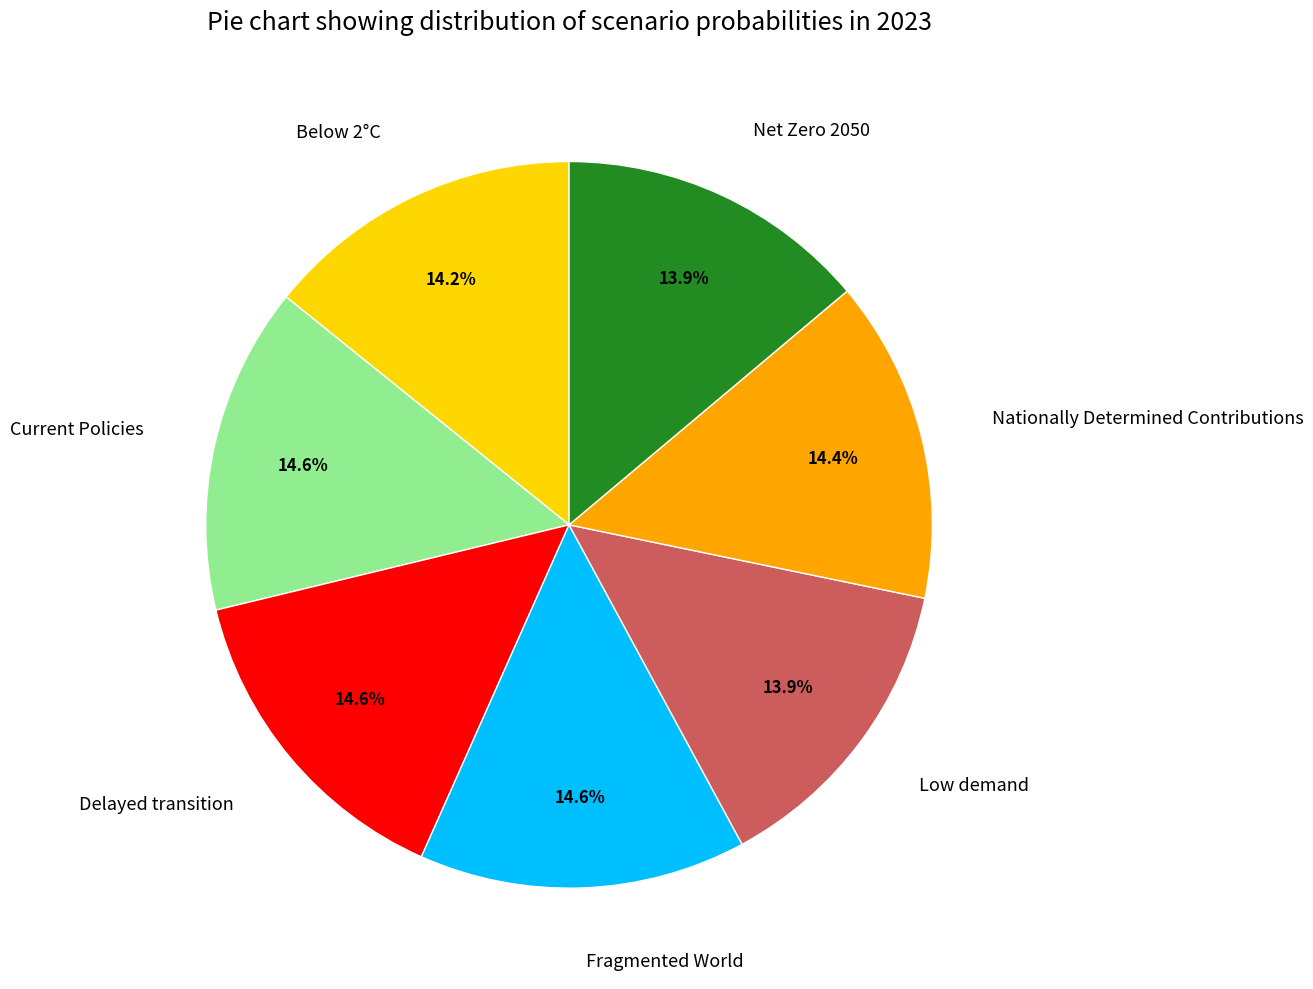

What percentage is the Net Zero 2050 slice, to the nearest percent?

14%